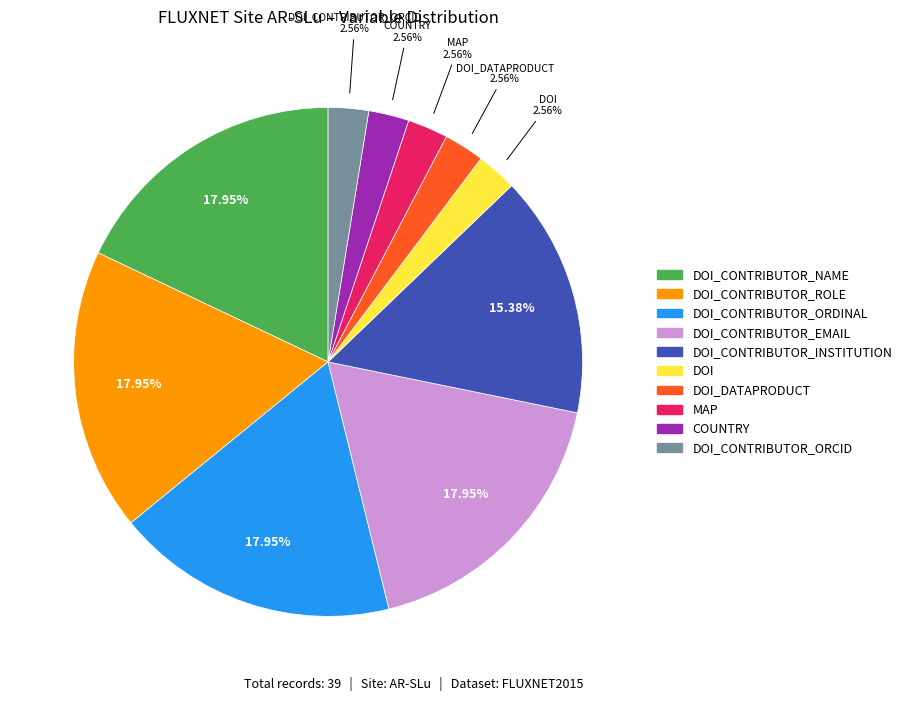

Which has a higher value, DOI_CONTRIBUTOR_ROLE or DOI_CONTRIBUTOR_ORCID?

DOI_CONTRIBUTOR_ROLE